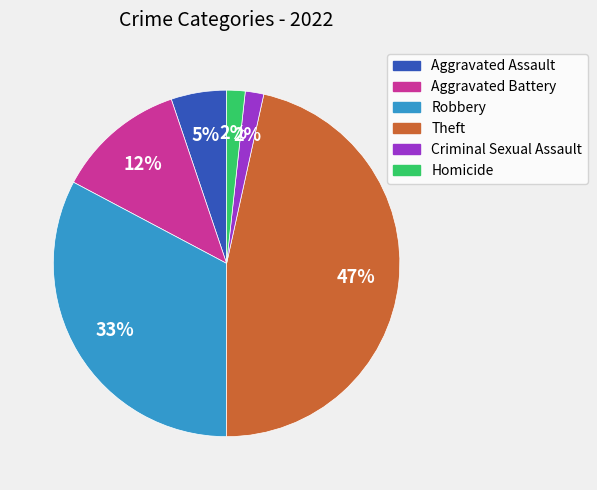

Is there a majority slice in this chart?

No